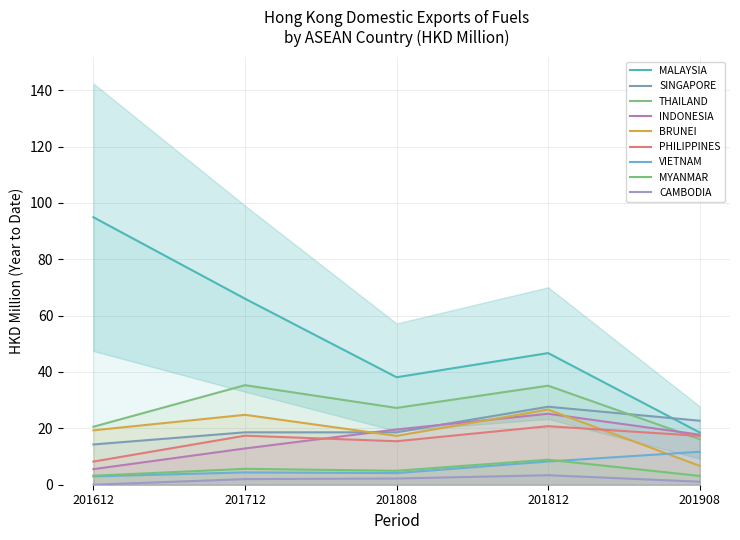

Reading left to right, extract all data points from this chart.

201612: 14.3	94.9	5.5	8.2	20.6	3.0	19.3	3.2	0.0
201712: 18.6	66.0	12.9	17.4	35.3	4.4	24.8	5.6	2.0
201808: 18.6	38.1	19.6	15.4	27.3	4.1	17.3	5.0	2.2
201812: 27.7	46.7	25.2	20.8	35.1	8.2	26.7	8.9	3.4
201908: 22.7	18.5	17.8	17.3	16.1	11.7	6.7	3.1	1.1